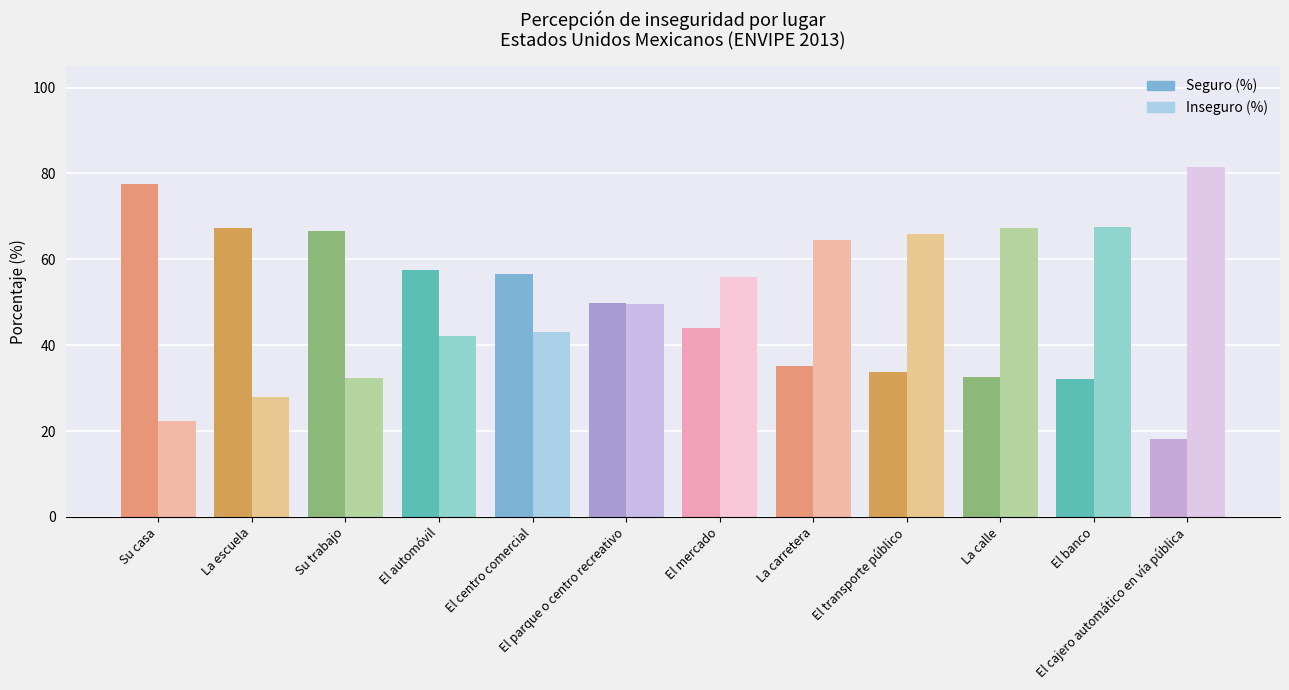

The value of Seguro (%) at El automóvil is 57.6. True or false?

True